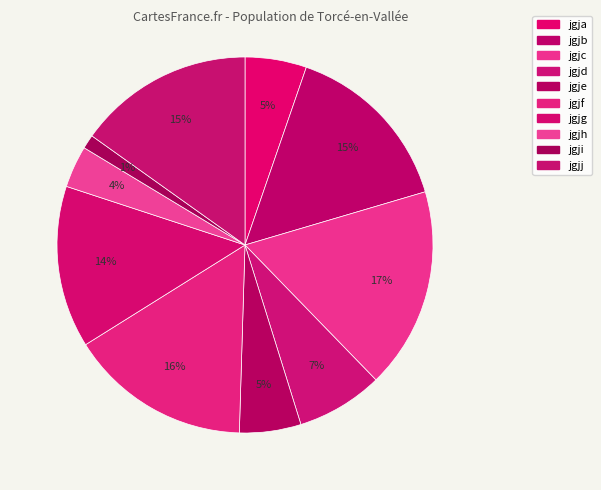

Count the number of slices in the pie.

10